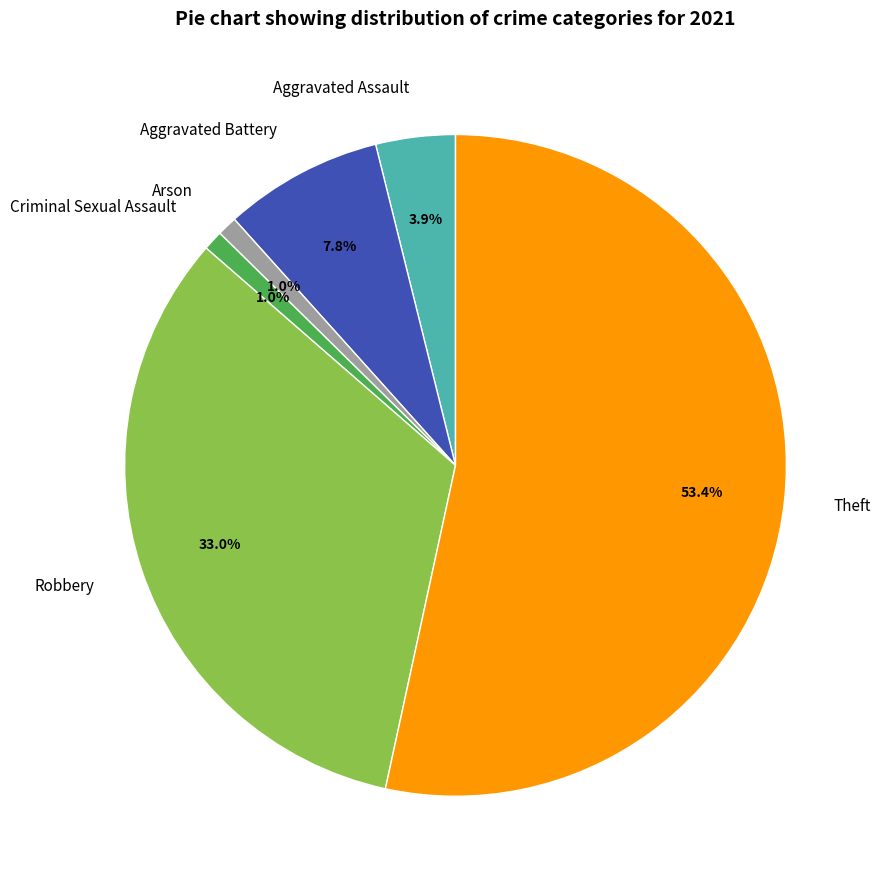

Between Aggravated Battery and Criminal Sexual Assault, which is larger?

Aggravated Battery